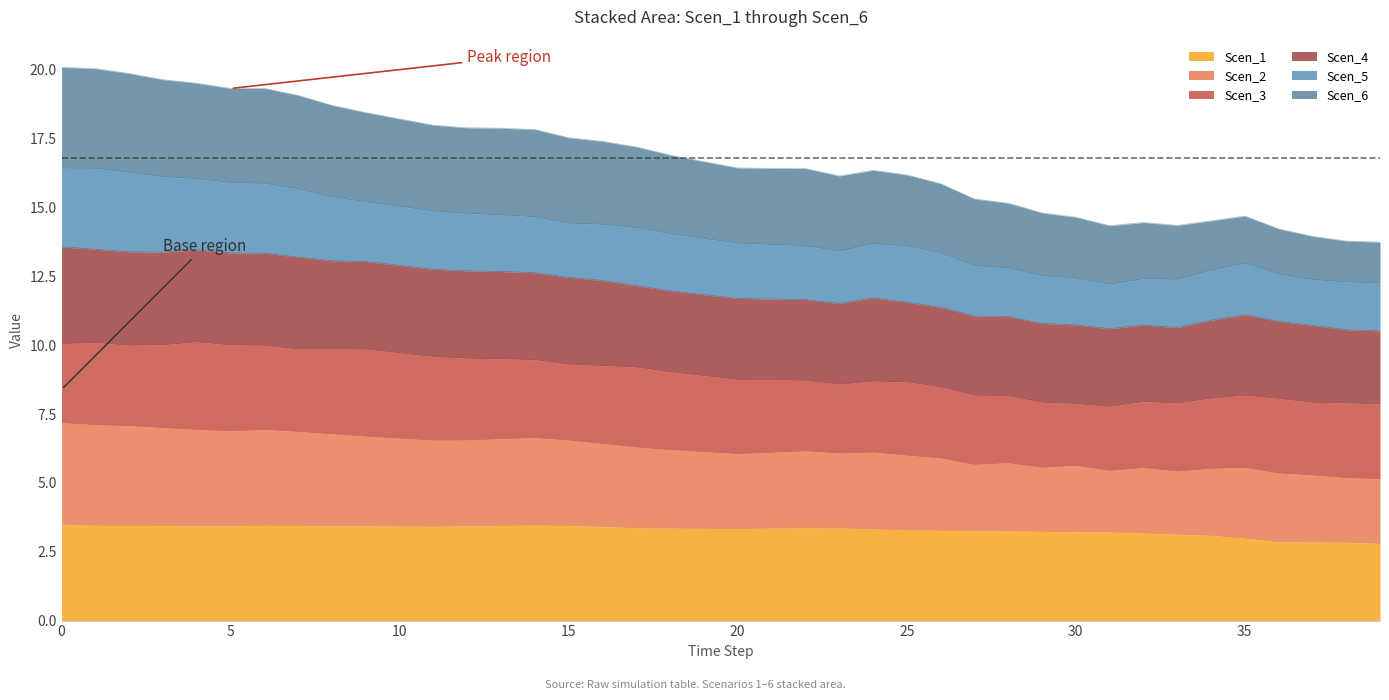

What is the lowest value of the Scen_1 series?

2.8